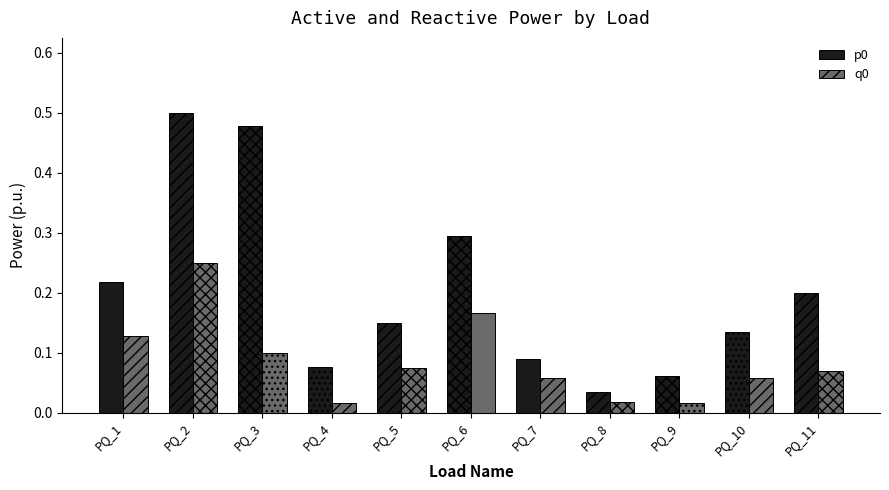

Is it true that p0 equals 0.3 at PQ_3?

False